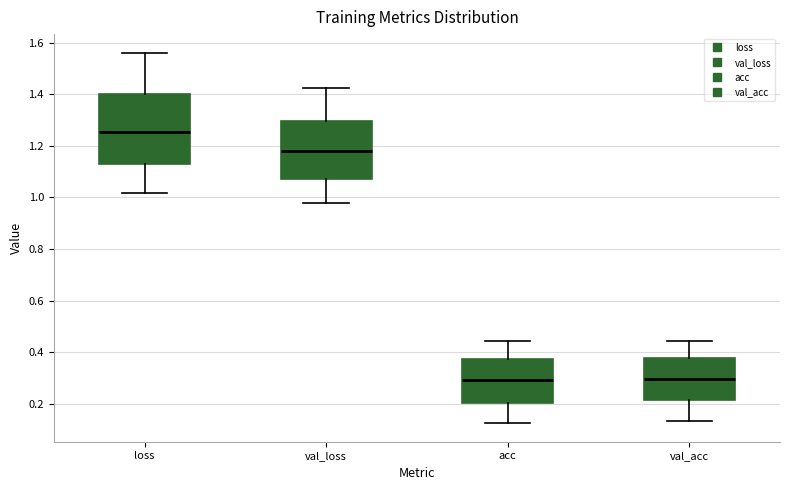

Reading left to right, read every box against the y-axis: the position of its median line, the range the box covers, and the ends of its whiskers. The values are not printed on the chart, so give them approximately, as read against the axis.

loss: median 1.26, box 1.12 to 1.40, whiskers 1.02 to 1.56
val_loss: median 1.18, box 1.08 to 1.30, whiskers 0.98 to 1.42
acc: median 0.30, box 0.20 to 0.38, whiskers 0.12 to 0.44
val_acc: median 0.30, box 0.22 to 0.38, whiskers 0.14 to 0.44